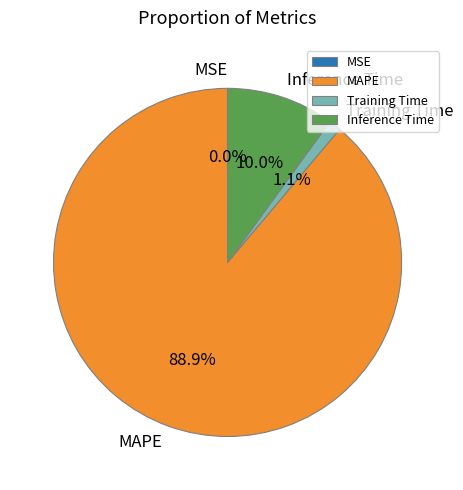

How much of the chart is everything except Training Time?

98.9%